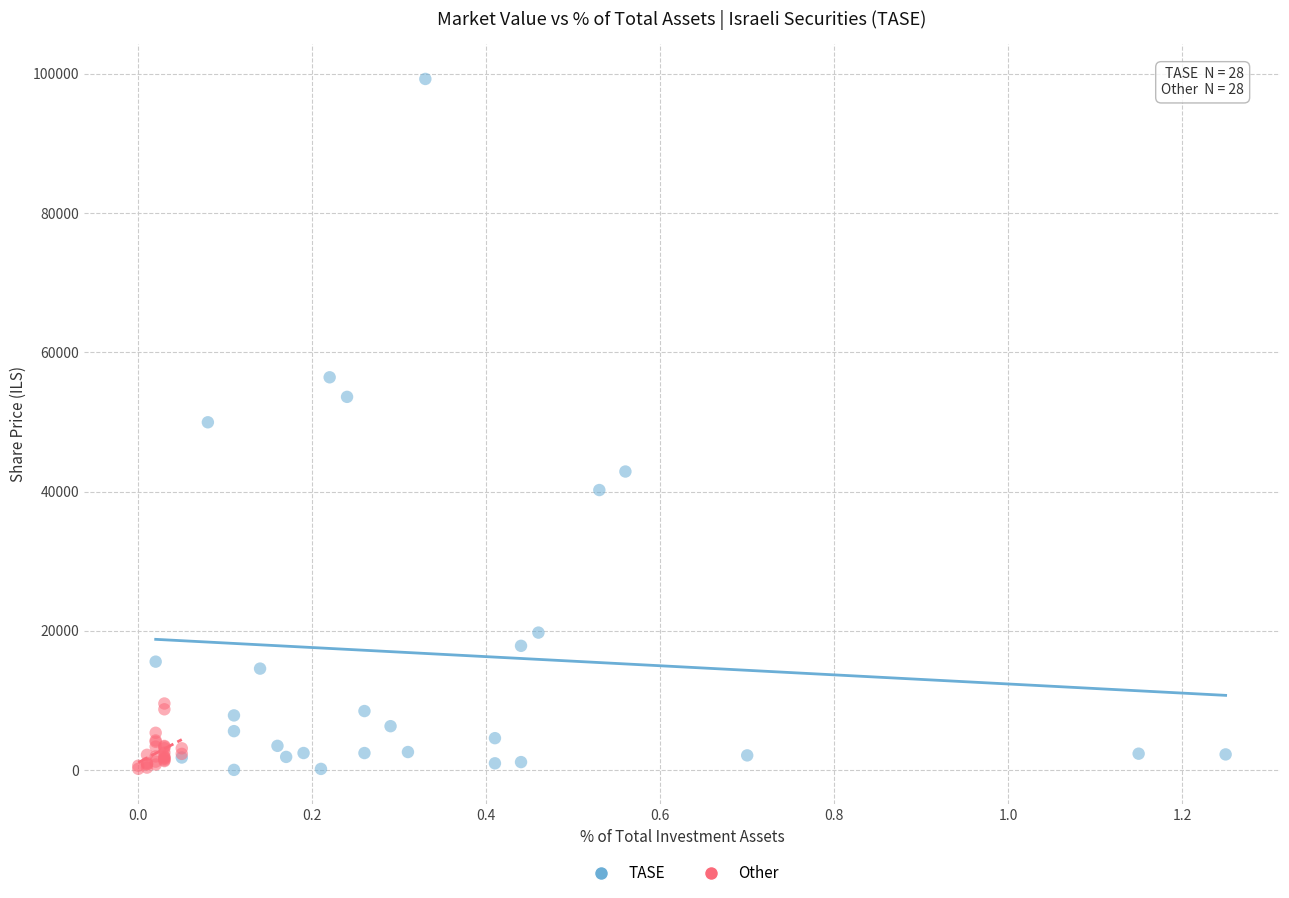

Which series has the widest spread of Y values?

TASE